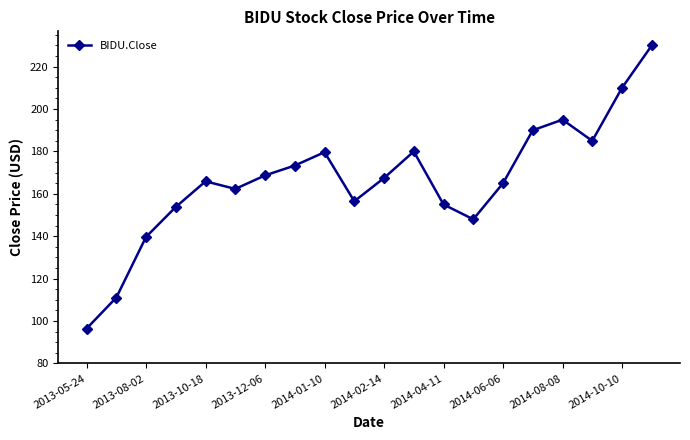

True or false: the data has more than 1 interior local peaks.

True